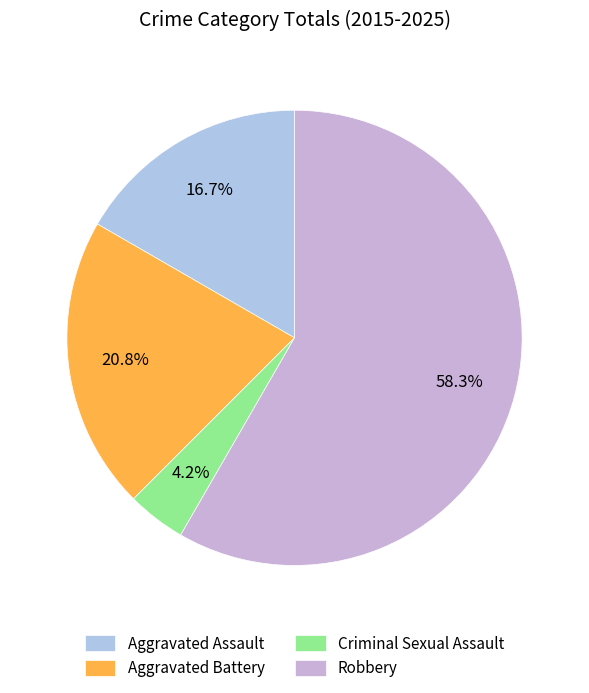

What percentage is the Criminal Sexual Assault slice, to the nearest percent?

4%